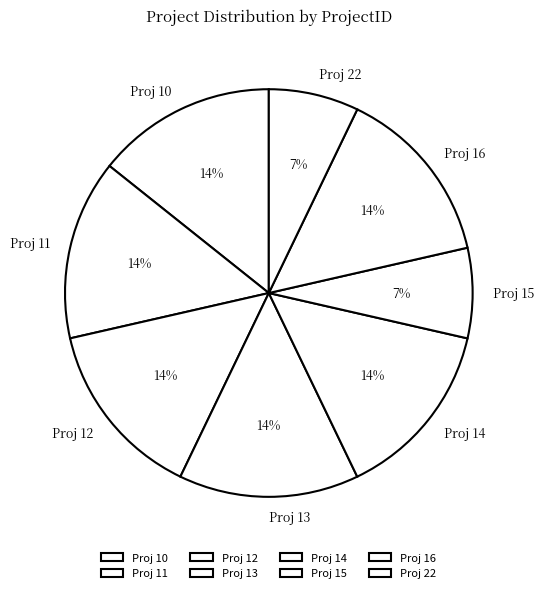

Is there a majority slice in this chart?

No